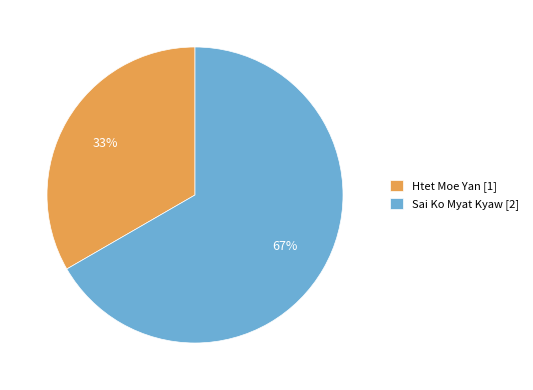

Which category has the biggest portion of the pie?

Sai Ko Myat Kyaw